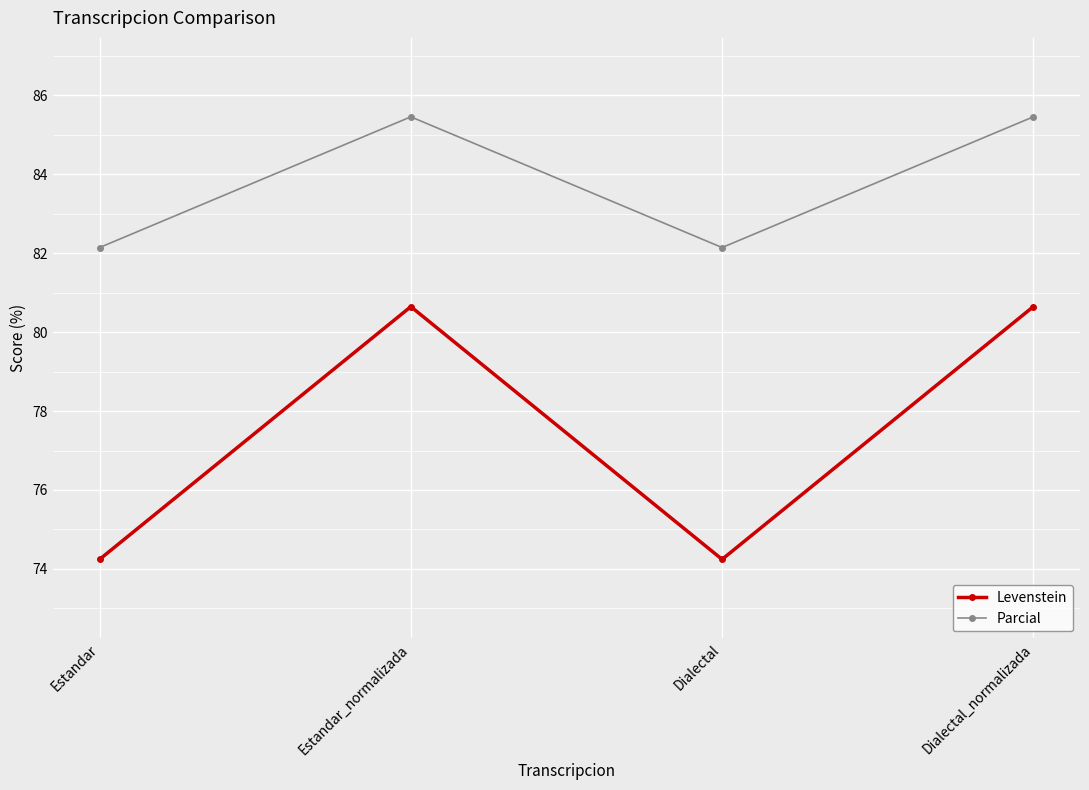

Does the chart have visible grid lines?

Yes